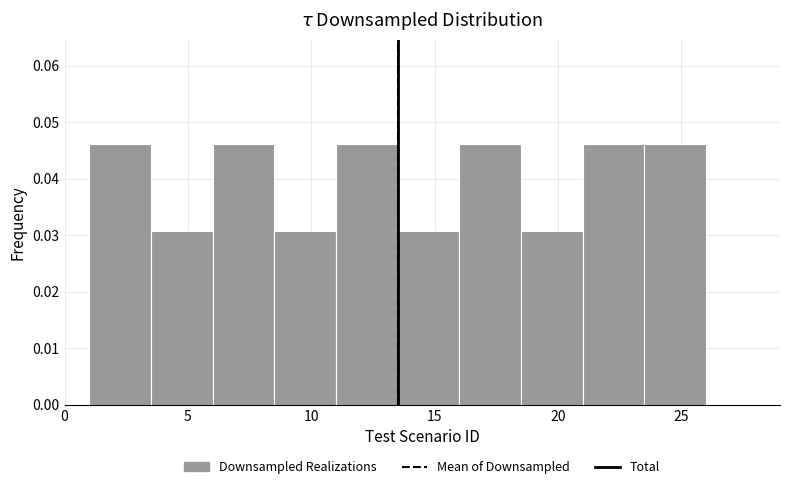

Reading left to right, transcribe this chart: for each bar, give the range it covers on the x-axis and its height. The values are not printed on the chart, so give them approximately, as read against the axis.

1.0 to 3.5: 0.046
3.5 to 6.0: 0.031
6.0 to 8.5: 0.046
8.5 to 11.0: 0.031
11.0 to 13.5: 0.046
13.5 to 16.0: 0.031
16.0 to 18.5: 0.046
18.5 to 21.0: 0.031
21.0 to 23.5: 0.046
23.5 to 26.0: 0.046